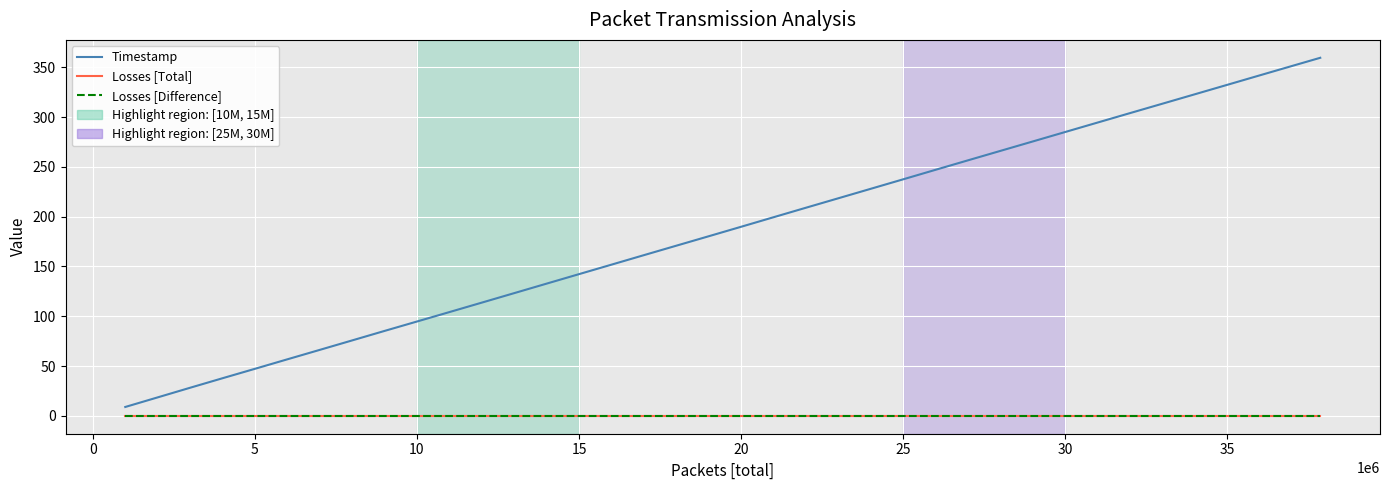

Does the chart have visible grid lines?

Yes